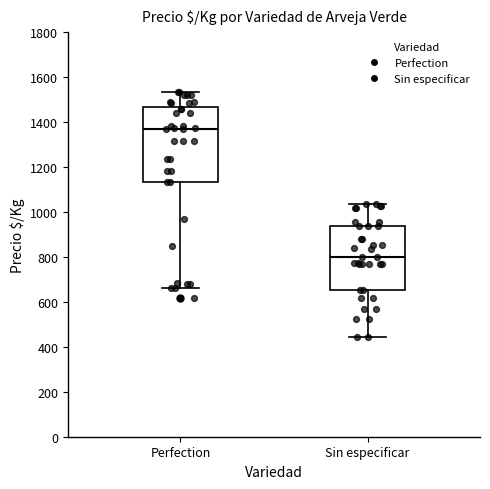

Which box is the tallest, from its lower edge to its upper edge?

Perfection